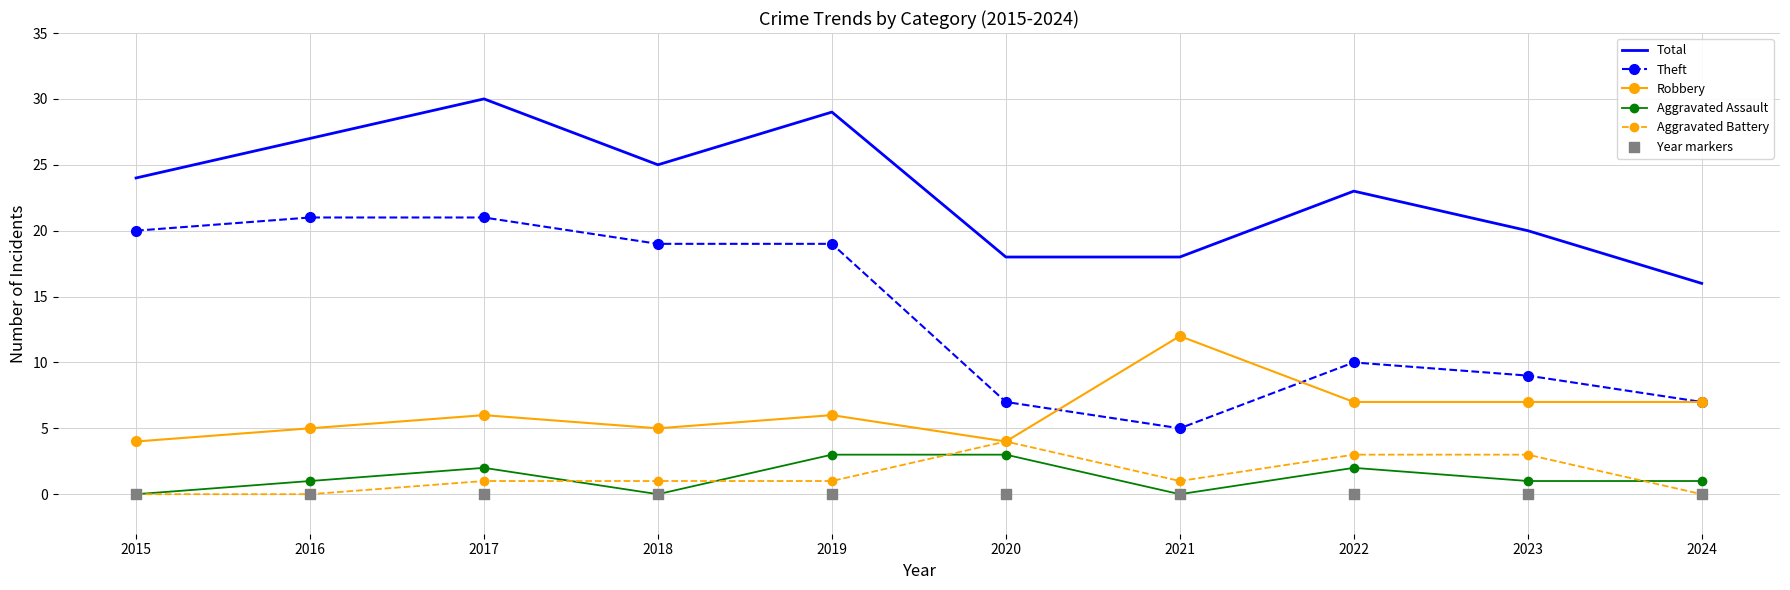

Which series has the largest total across all categories?

Total